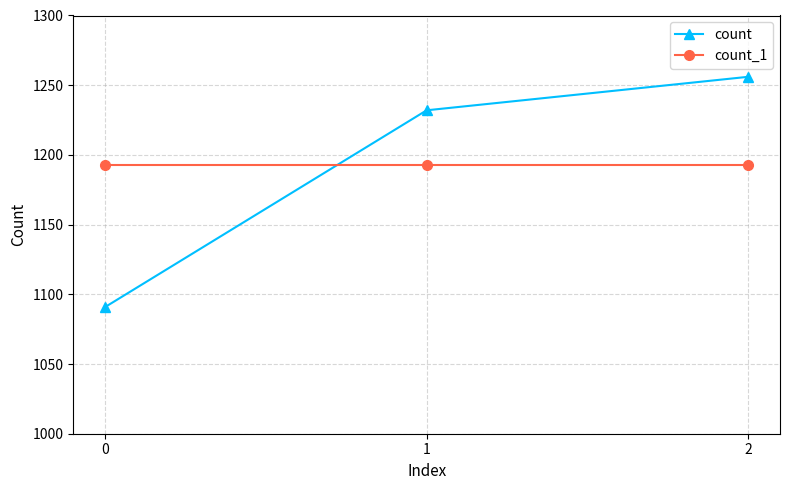

Which has a higher value, 0 or 1?

1